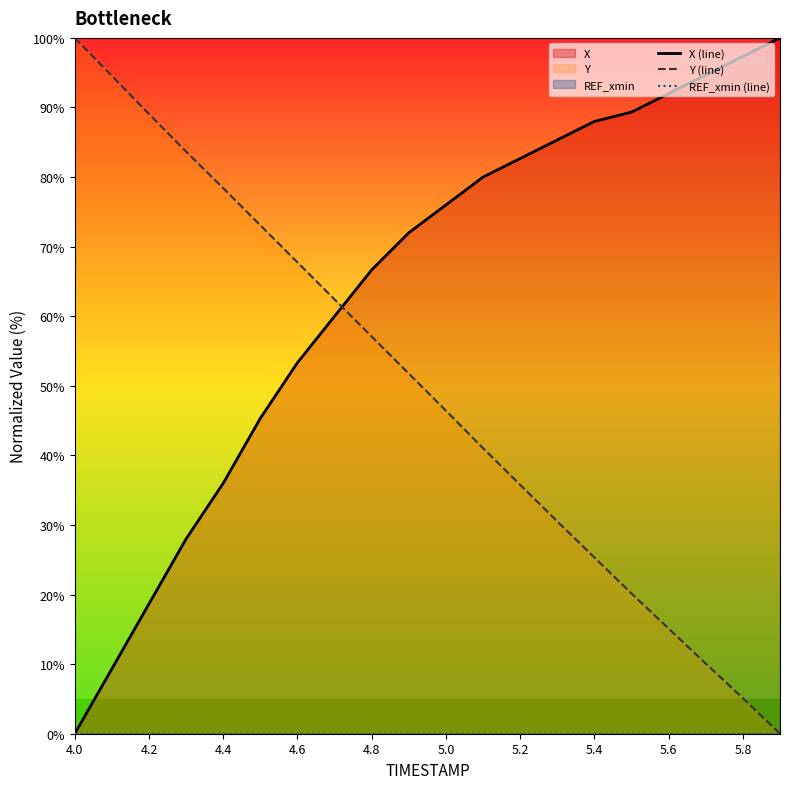

What are all the series names shown in the legend?

X (line), Y (line), REF_xmin (line)